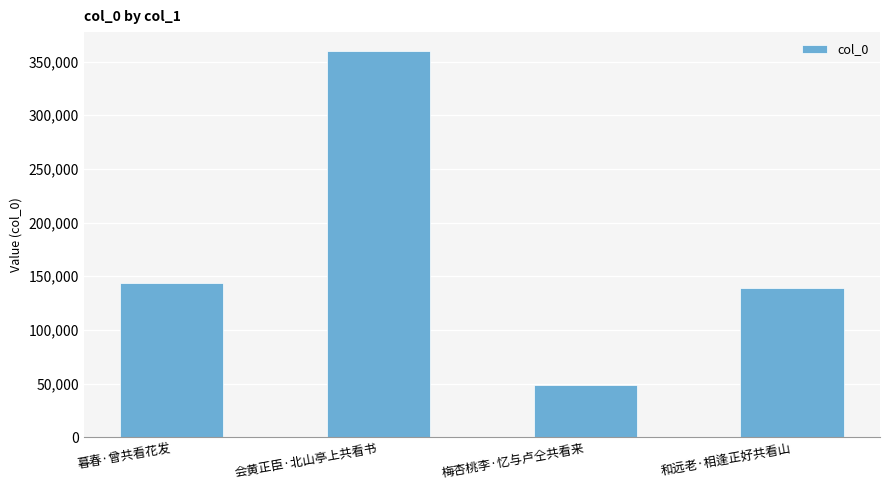

Which has a higher value, 会黄正臣·北山亭上共看书 or 梅杏桃李·忆与卢仝共看来?

会黄正臣·北山亭上共看书